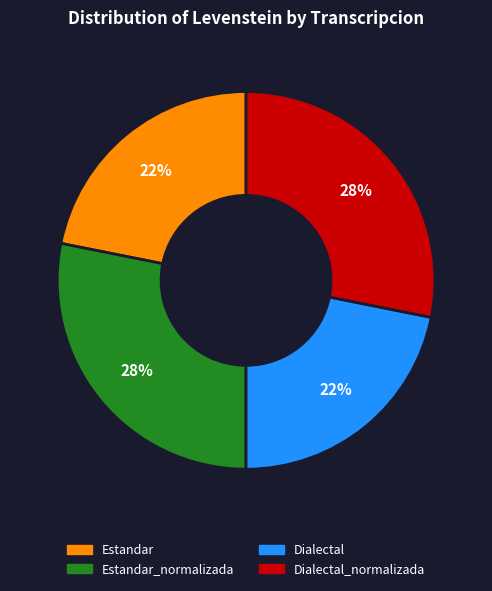

Does any single category account for the majority?

No